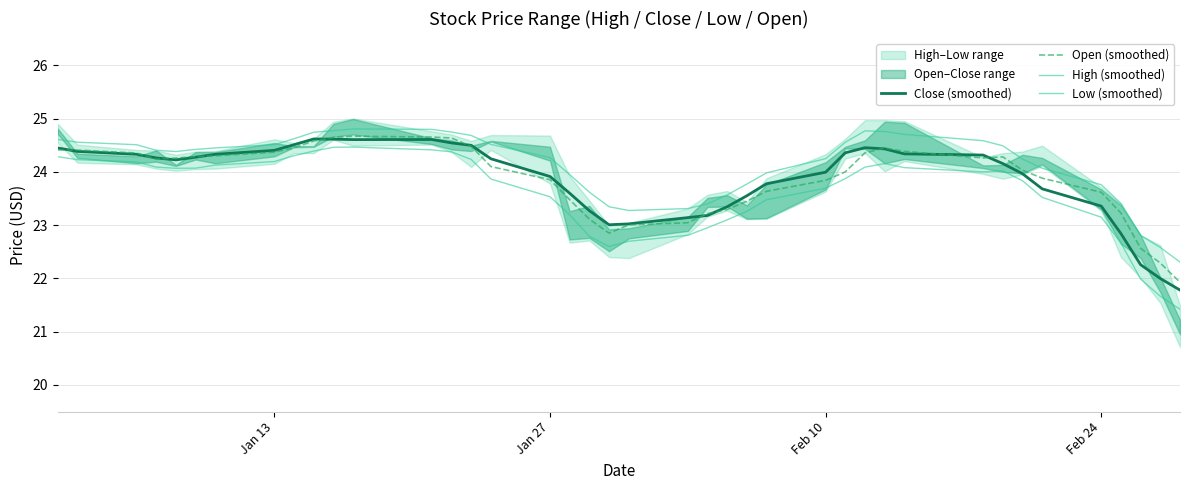

Which series has the largest total across all categories?

High (smoothed)